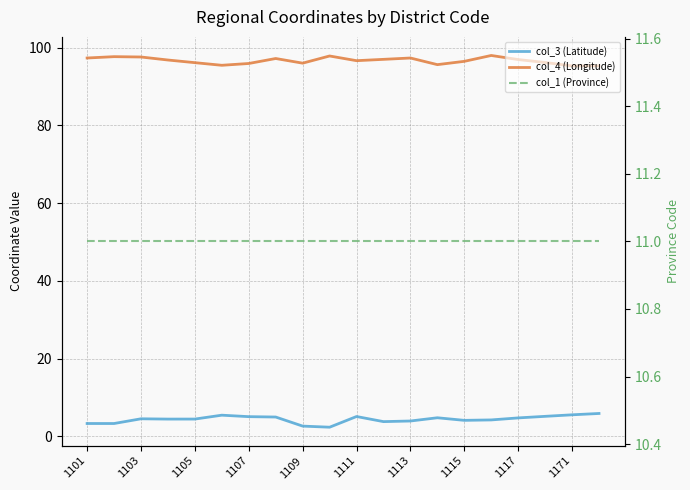

True or false: col_1 (Province) and col_3 (Latitude) cross at least once.

False